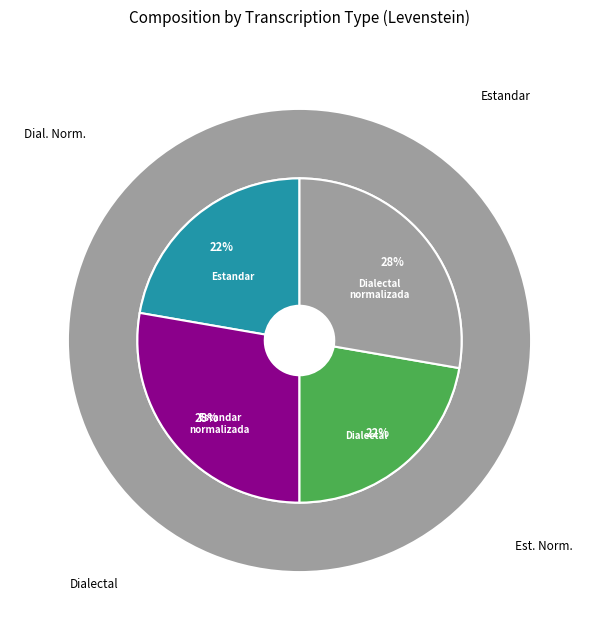

Which slice is the smallest?

Estandar